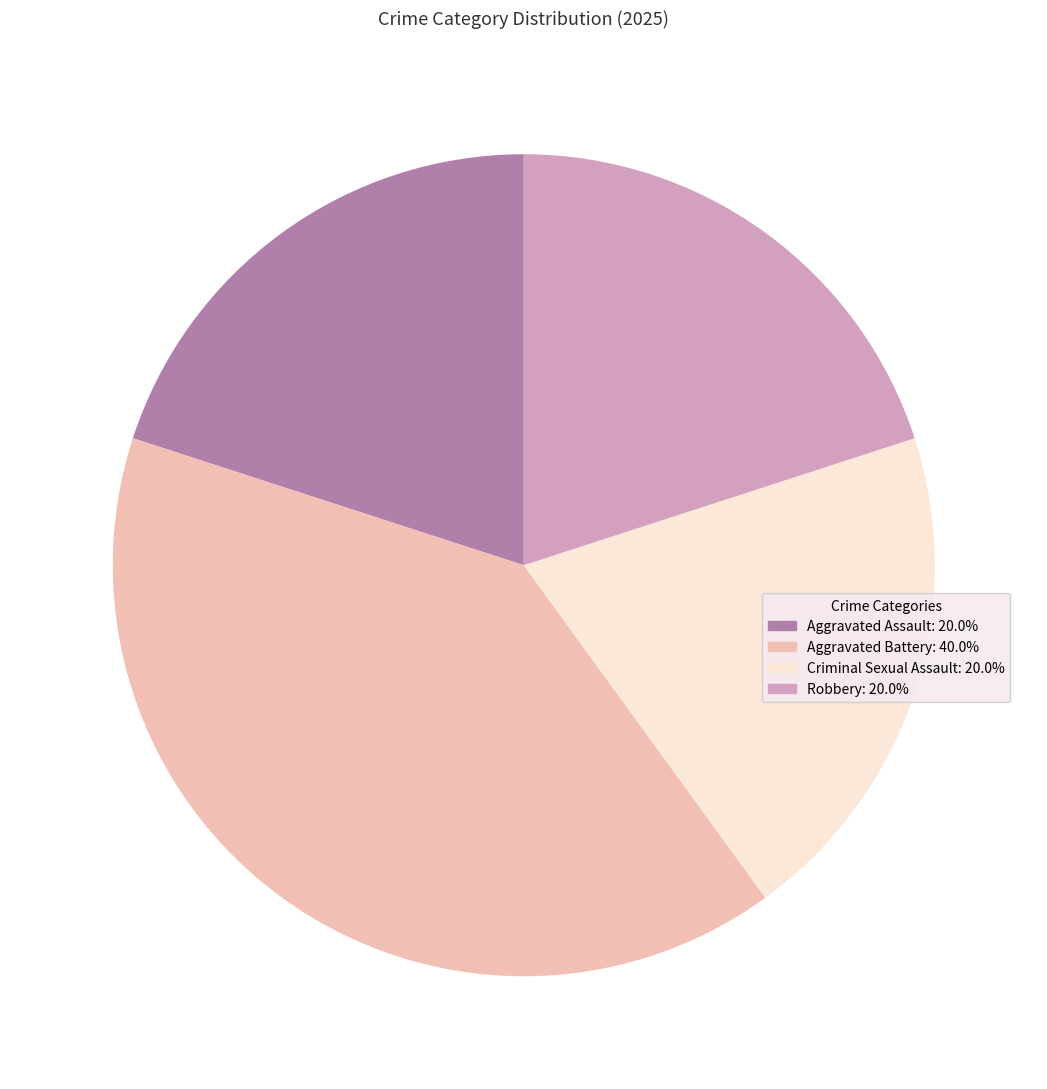

What is the largest slice in the pie chart?

Aggravated Battery